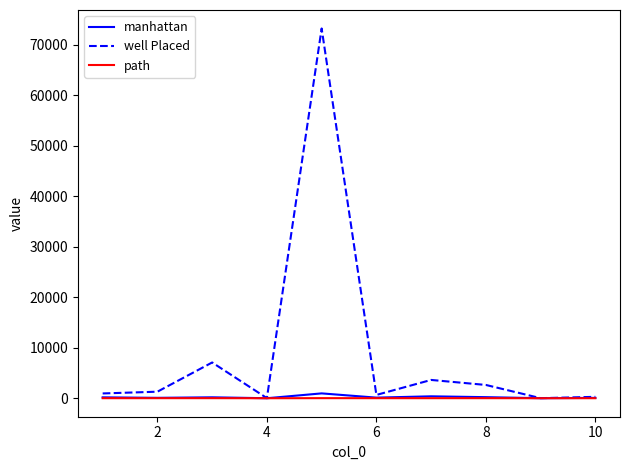

Which series has the largest total across all categories?

well Placed